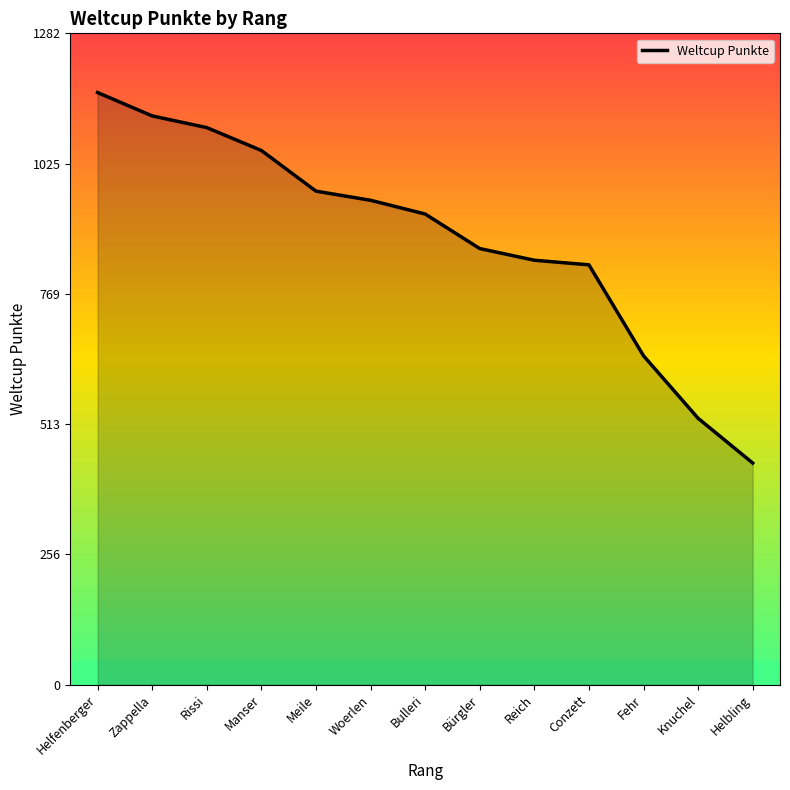

What is the difference between the second highest and second lowest values?

595